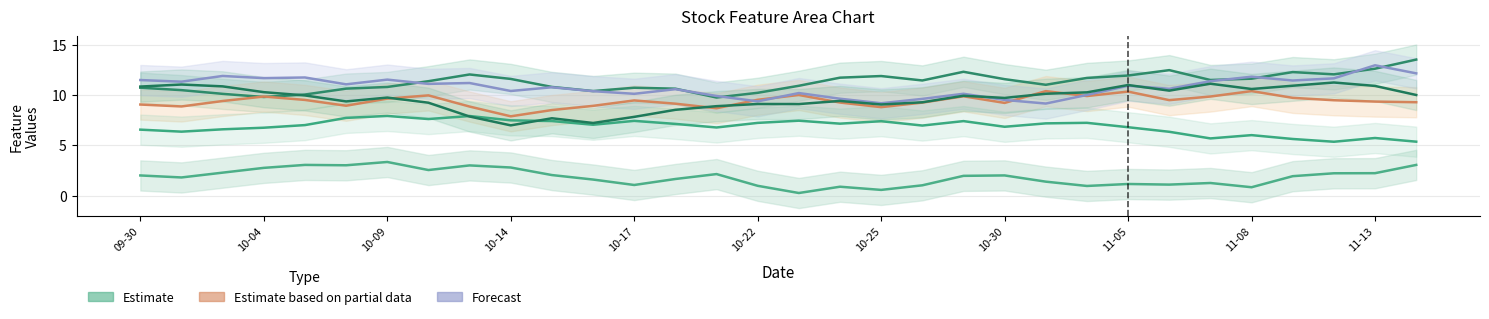

Reading right to left, transcribe all the data shown in this chart.

Range_Chg3: 3.0	2.2	2.2	1.9	0.8	1.2	1.1	1.2	1.0	1.4	2.0	2.0	1.0	0.6	0.9	0.3	1.0	2.1	1.6	1.1	1.6	2.0	2.8	3.0	2.5	3.3	3.0	3.0	2.8	2.3	1.8	2.0
Open_Chg11: 13.5	12.6	12.1	12.3	11.6	11.5	12.5	11.9	11.7	11.0	11.6	12.3	11.4	11.9	11.7	10.9	10.2	9.7	10.6	10.7	10.4	10.8	11.6	12.0	11.4	10.8	10.6	10.0	9.8	10.1	10.5	10.7
High_Chg23: 9.3	9.3	9.5	9.7	10.4	9.8	9.5	10.3	9.9	10.4	9.2	9.9	9.2	8.8	9.2	10.0	9.5	8.7	9.1	9.5	8.9	8.5	7.9	8.8	10.0	9.6	8.9	9.5	9.8	9.4	8.9	9.1
High_Chg19: 12.2	13.0	11.7	11.4	11.8	11.4	10.6	10.9	10.0	9.1	9.5	10.1	9.6	9.2	9.6	10.2	9.4	9.9	10.6	10.1	10.4	10.8	10.4	11.2	11.1	11.5	11.1	11.7	11.7	11.9	11.3	11.5
Voltality25: 5.4	5.7	5.4	5.6	6.0	5.7	6.3	6.8	7.2	7.2	6.8	7.4	7.0	7.4	7.1	7.4	7.2	6.8	7.1	7.4	7.0	7.4	7.5	7.9	7.6	7.9	7.7	7.0	6.7	6.6	6.4	6.6
Low_Chg18: 10.0	10.9	11.2	10.9	10.6	11.1	10.4	11.0	10.3	10.1	9.7	9.9	9.3	9.1	9.4	9.1	9.1	8.9	8.5	7.8	7.2	7.7	7.0	7.9	9.2	9.7	9.4	10.0	10.3	10.9	11.0	10.8